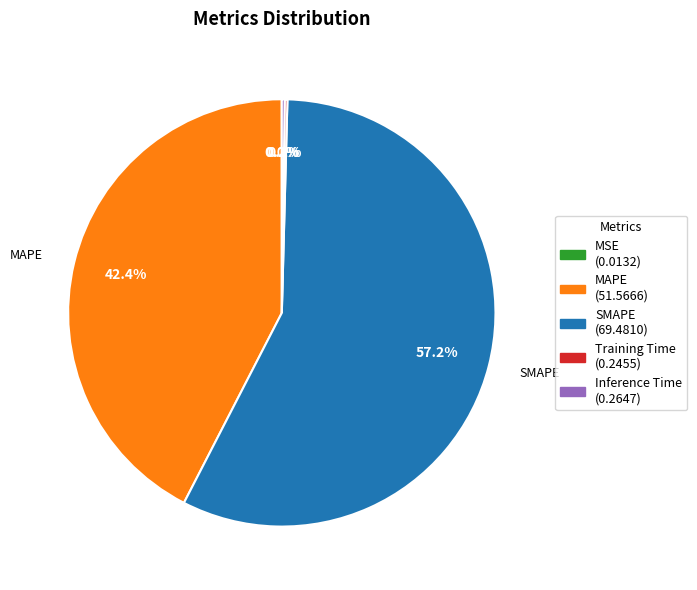

To the nearest percent, what percentage of the pie is SMAPE?

57%